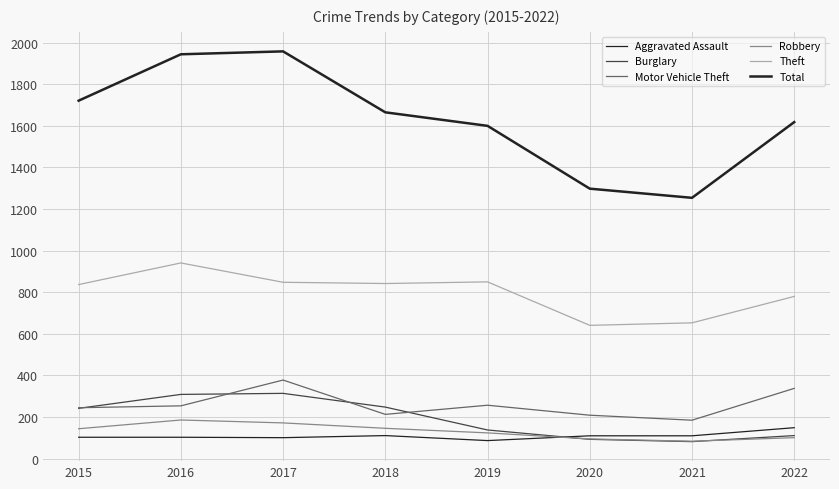

Rank the series at 2021 from highest to lowest value.

Total, Theft, Motor Vehicle Theft, Aggravated Assault, Robbery, Burglary